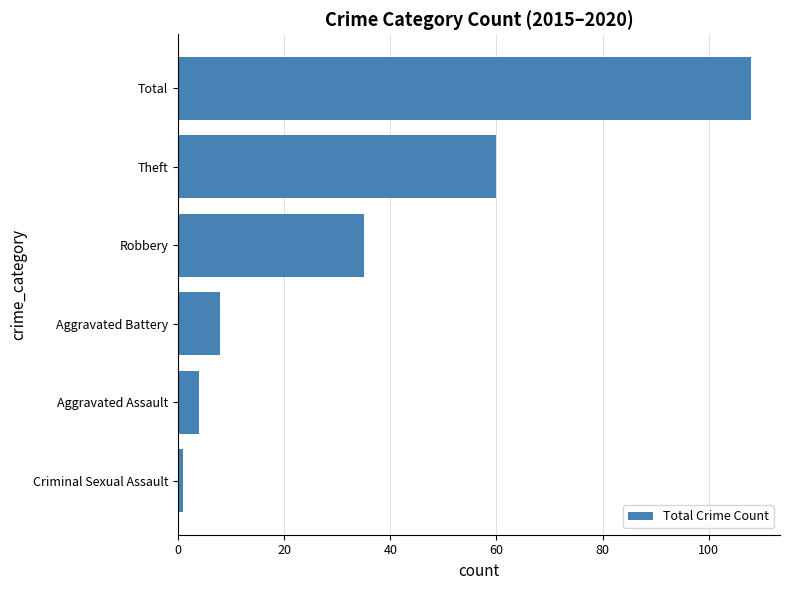

List the labels in order of value, largest first.

Total, Theft, Robbery, Aggravated Battery, Aggravated Assault, Criminal Sexual Assault